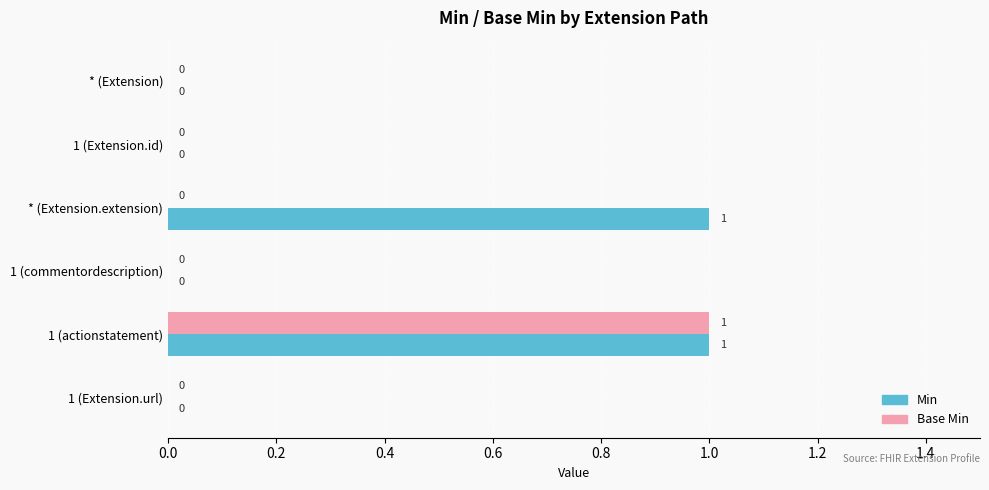

How many Base Min values are between 0 and 1?

6